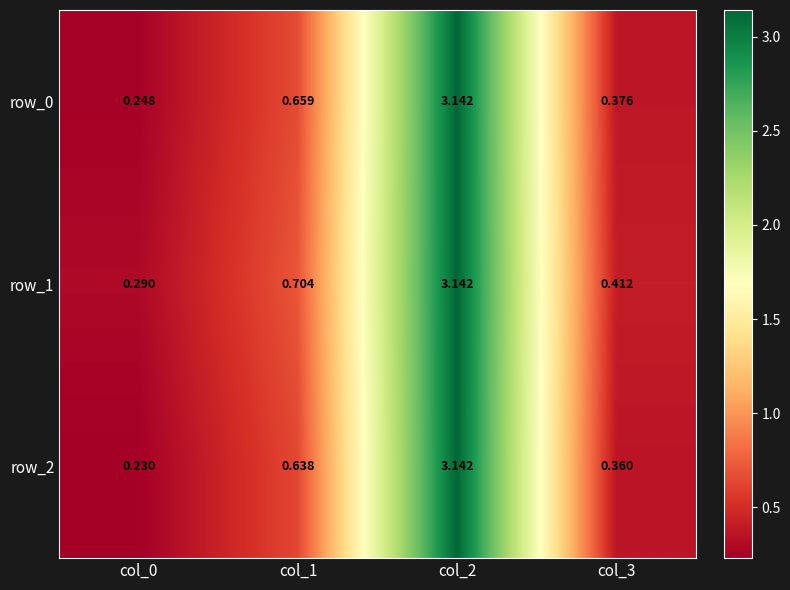

How many distinct data groups are displayed?

3